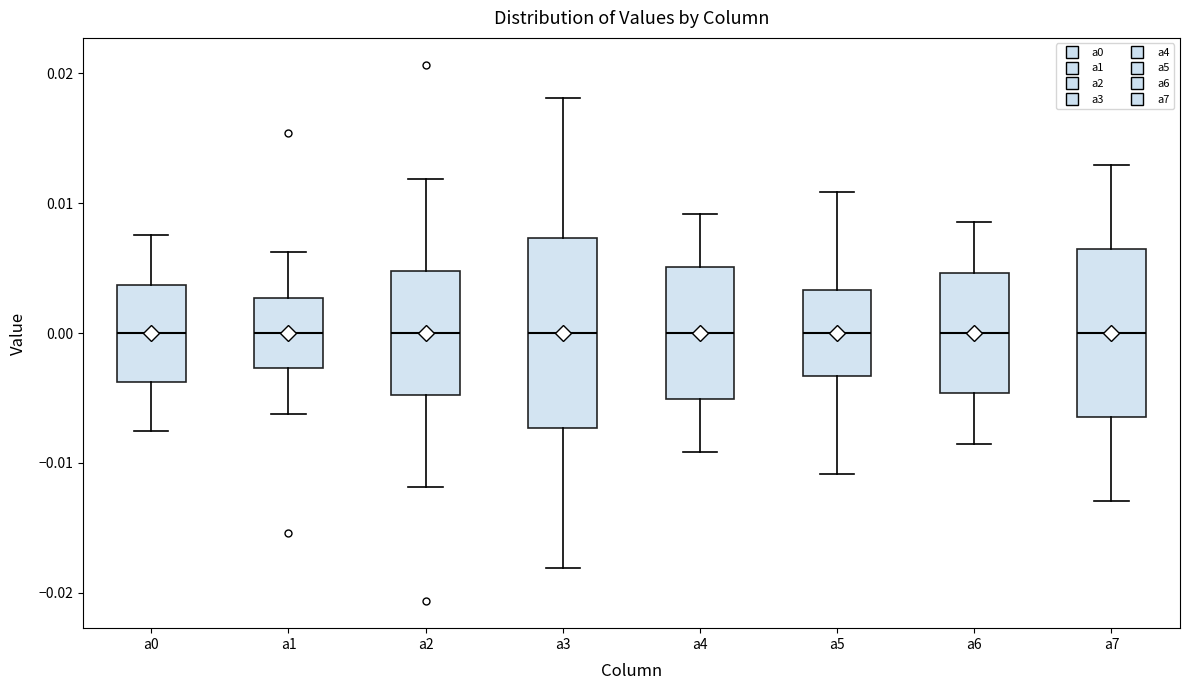

Reading left to right, read every box against the y-axis: the position of its median line, the range the box covers, and the ends of its whiskers. The values are not printed on the chart, so give them approximately, as read against the axis.

a0: median 0.000, box -0.004 to 0.004, whiskers -0.008 to 0.008
a1: median 0.000, box -0.003 to 0.003, whiskers -0.006 to 0.006
a2: median 0.000, box -0.005 to 0.005, whiskers -0.012 to 0.012
a3: median 0.000, box -0.007 to 0.007, whiskers -0.018 to 0.018
a4: median 0.000, box -0.005 to 0.005, whiskers -0.009 to 0.009
a5: median 0.000, box -0.003 to 0.003, whiskers -0.011 to 0.011
a6: median 0.000, box -0.005 to 0.005, whiskers -0.009 to 0.009
a7: median 0.000, box -0.006 to 0.006, whiskers -0.013 to 0.013